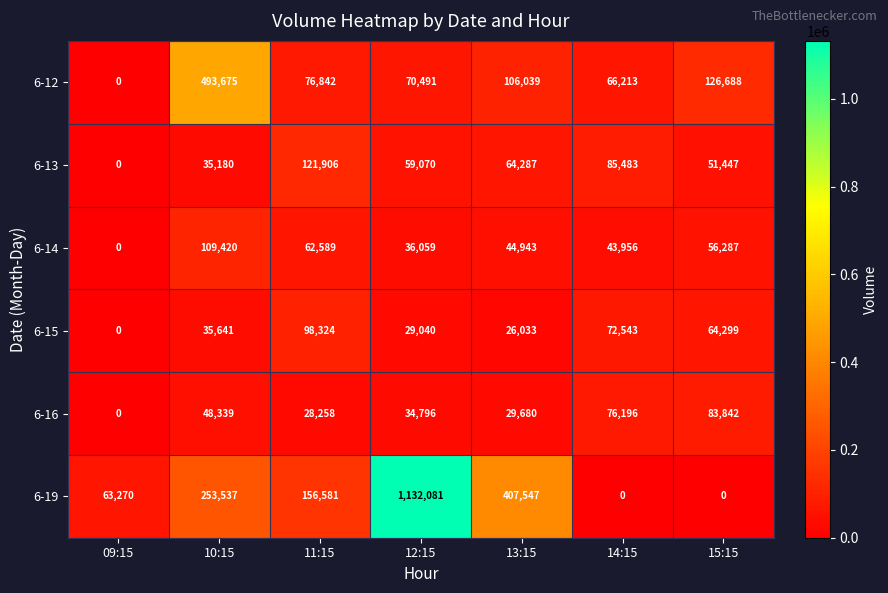

At 15:15, list the series in order from largest to smallest.

6-12, 6-16, 6-15, 6-14, 6-13, 6-19